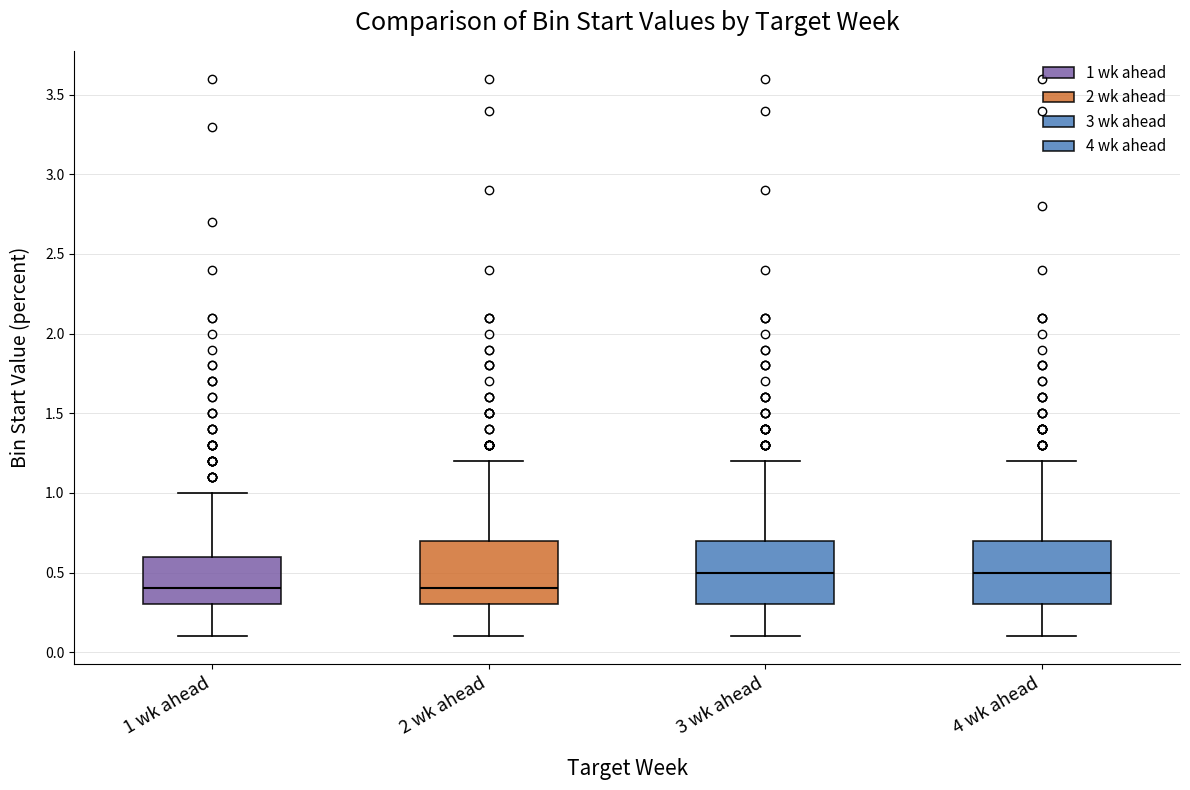

Reading left to right, transcribe this box plot: for each box, give where its median line is, the range the box spans, and where its two whiskers end, as read against the y-axis. The values are not printed on the chart, so give them approximately, as read against the axis.

1 wk ahead: median 0.4, box 0.3 to 0.6, whiskers 0.1 to 1.0
2 wk ahead: median 0.4, box 0.3 to 0.7, whiskers 0.1 to 1.2
3 wk ahead: median 0.5, box 0.3 to 0.7, whiskers 0.1 to 1.2
4 wk ahead: median 0.5, box 0.3 to 0.7, whiskers 0.1 to 1.2